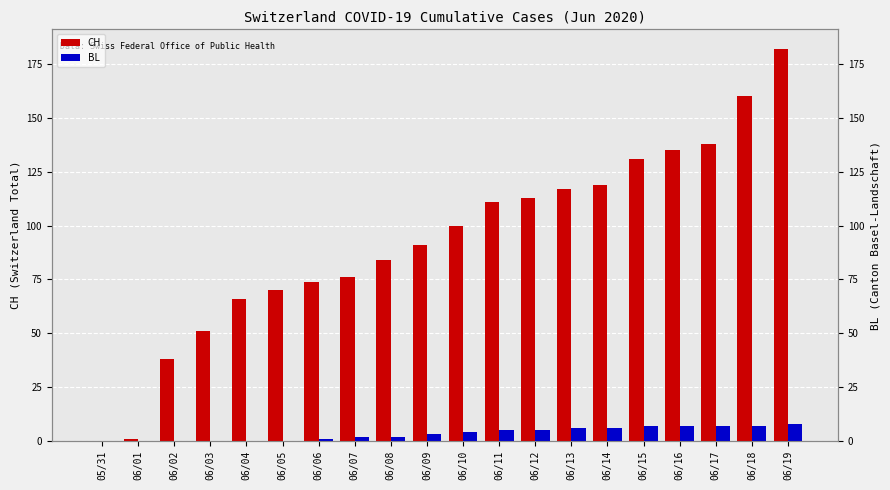

The value of BL at 06/09 is 3. True or false?

True